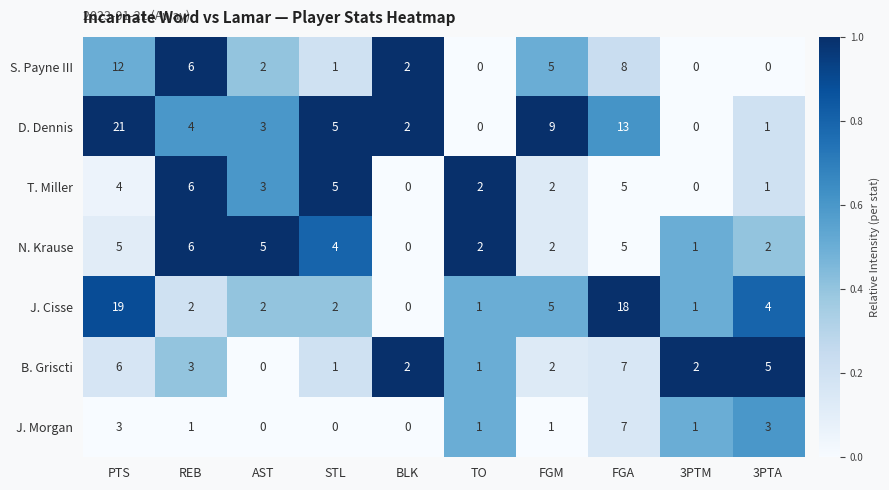

Which series has the widest spread of values?

D. Dennis